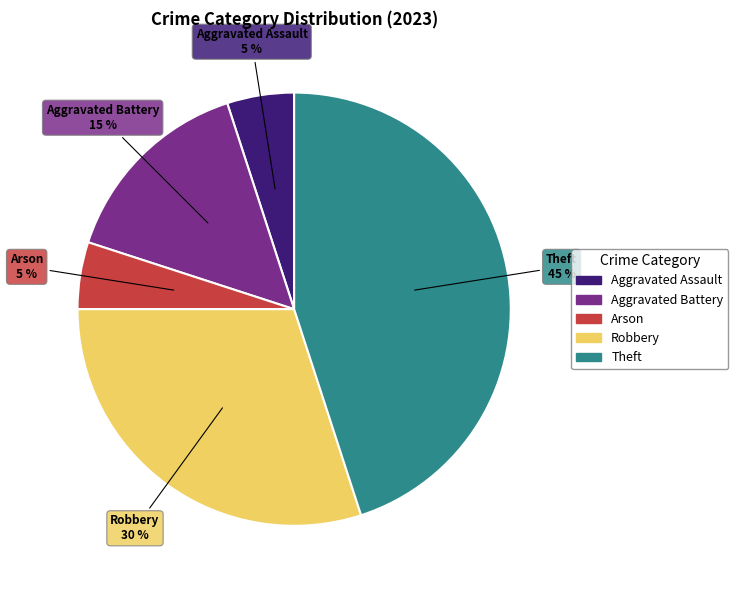

To the nearest percent, what is the average slice percentage?

20%